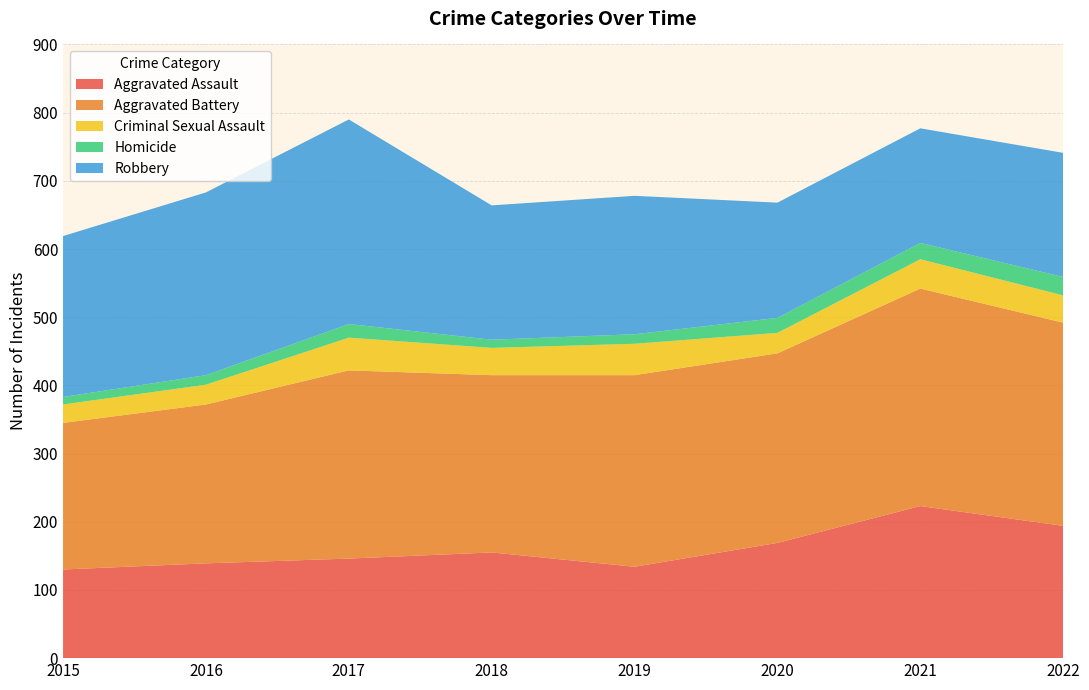

Reading left to right, transcribe all the data shown in this chart.

Aggravated Assault: 130	139	146	155	134	169	223	194
Aggravated Battery: 215	233	276	260	281	278	319	298
Criminal Sexual Assault: 27	29	48	40	46	30	43	40
Homicide: 11	14	20	12	14	22	24	27
Robbery: 236	268	300	197	203	169	168	182